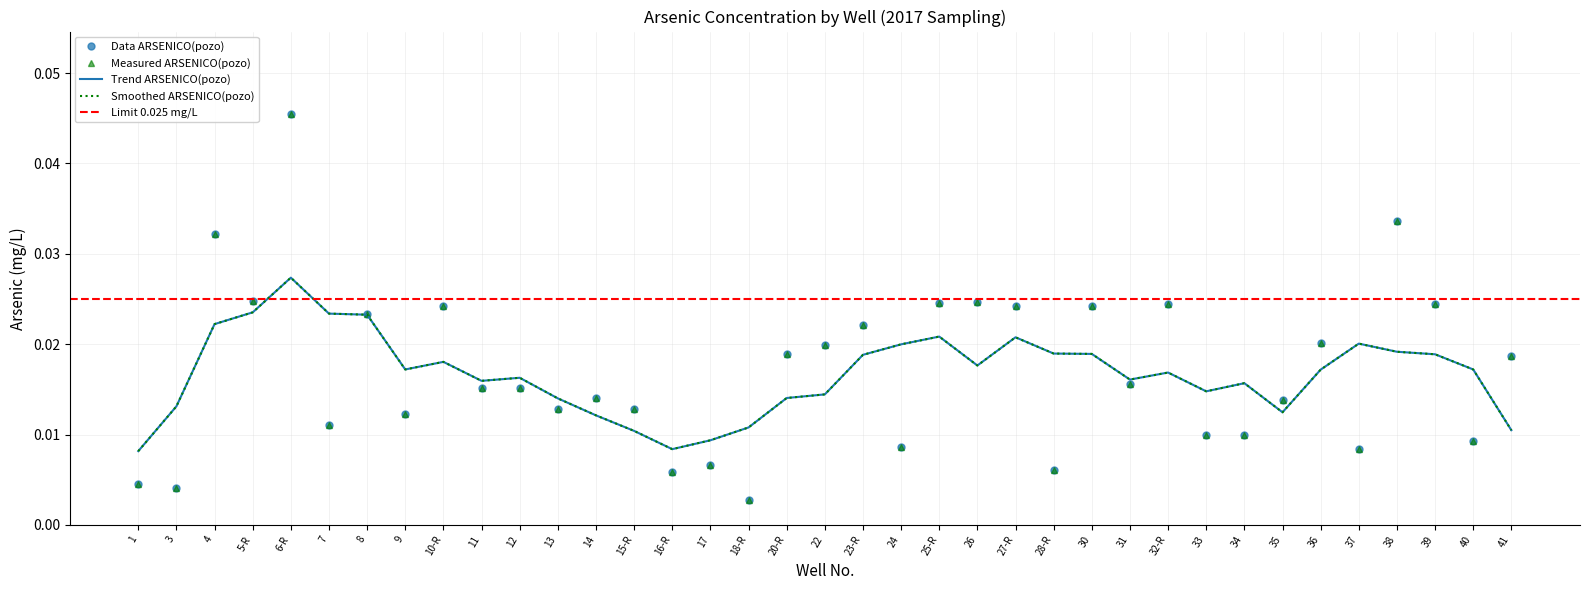

The chart shows a value of 0.0 at 15-R. True or false?

True